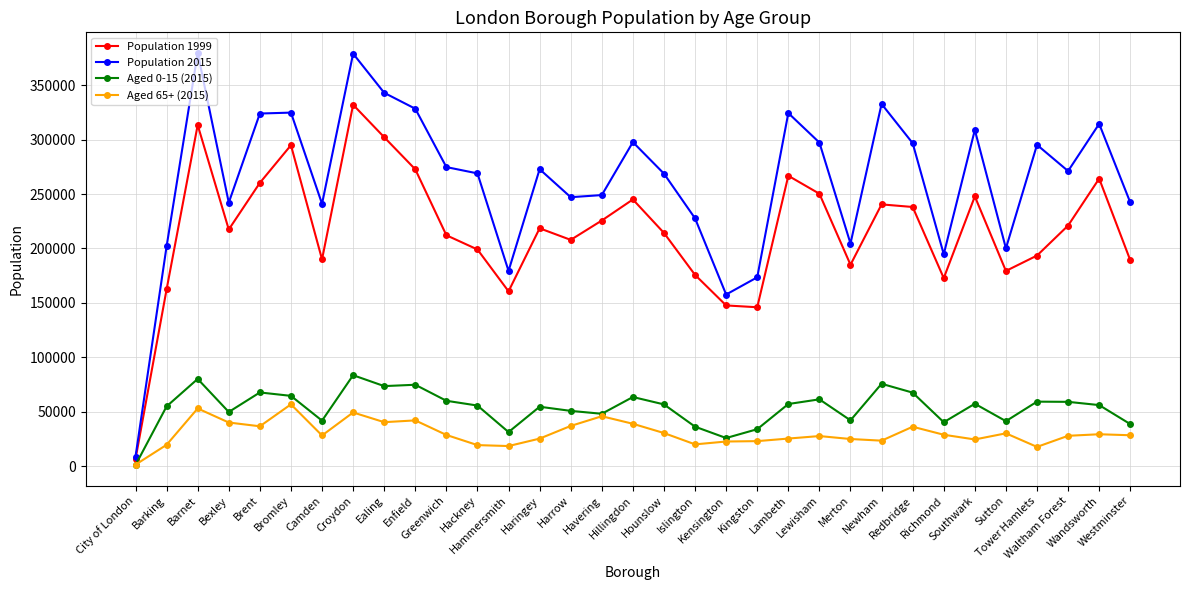

List the series in order of their peak value, highest first.

Population 2015, Population 1999, Aged 0-15 (2015), Aged 65+ (2015)